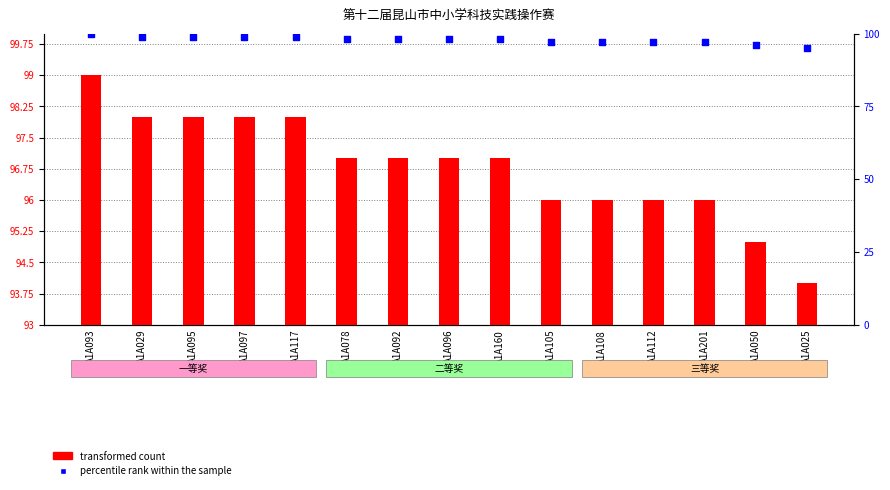

Which series contains the highest Y value?

percentile rank within the sample